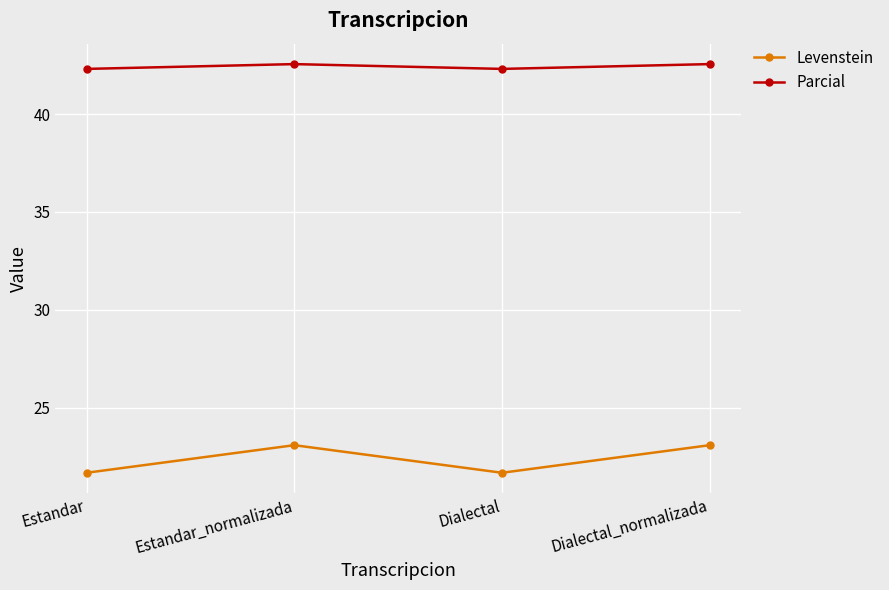

What position from the left is Estandar_normalizada?

2